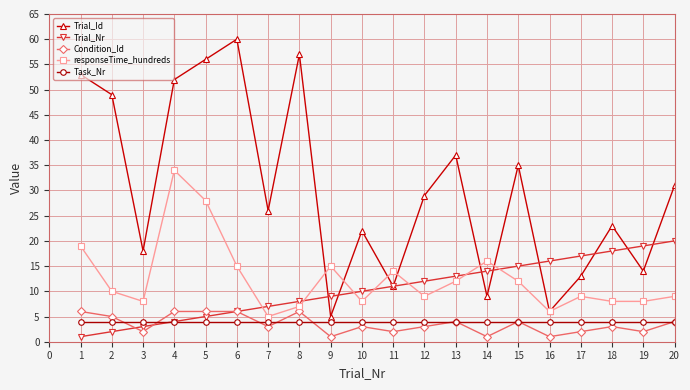

What is the difference between the maximum and second lowest values in the responseTime_hundreds series?

28